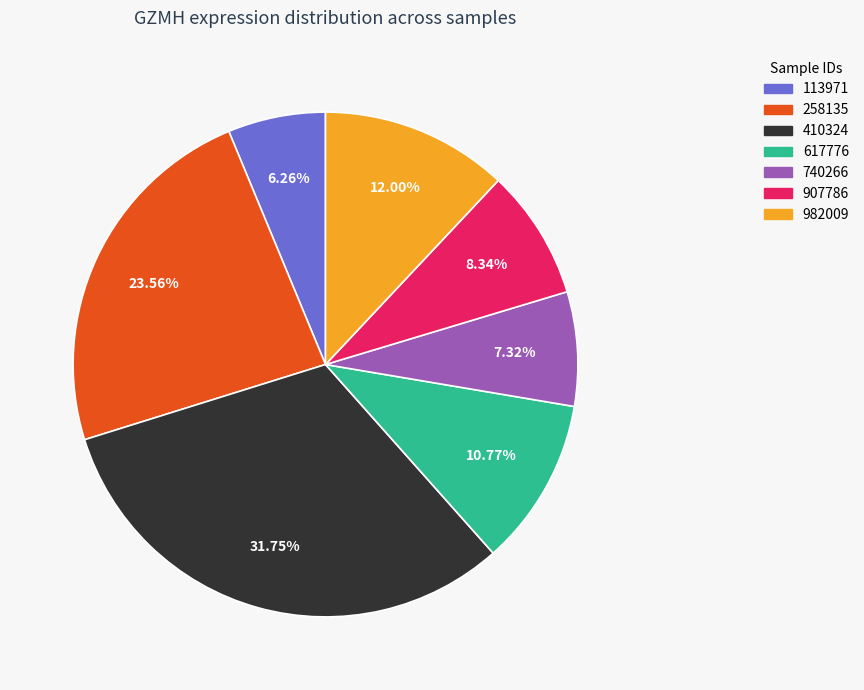

Count the number of slices in the pie.

7